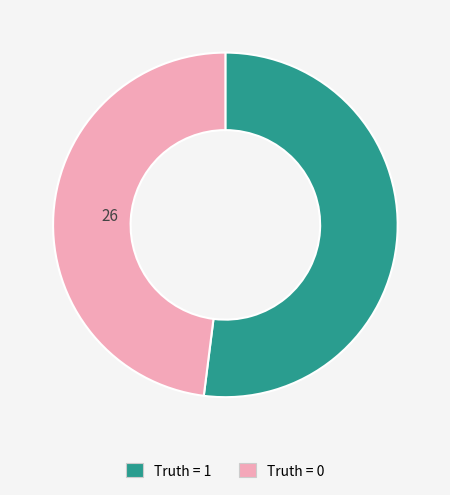

Rank the categories by value from lowest to highest.

Truth = 0, Truth = 1